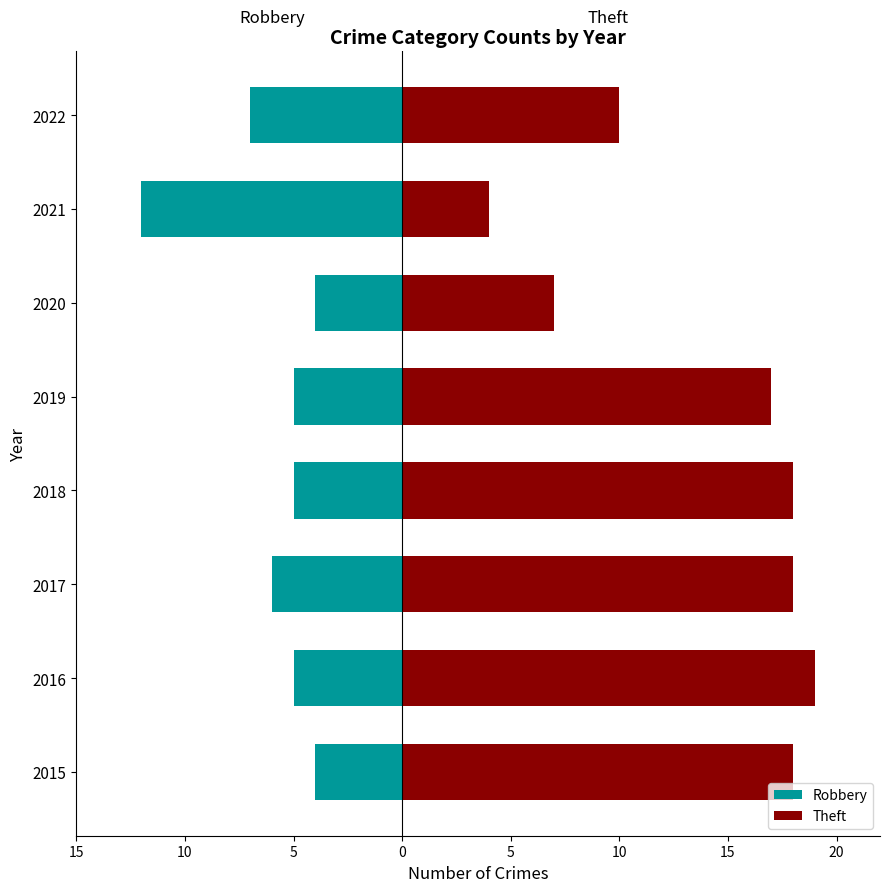

Between 2015 and 2022, which is larger?

2015